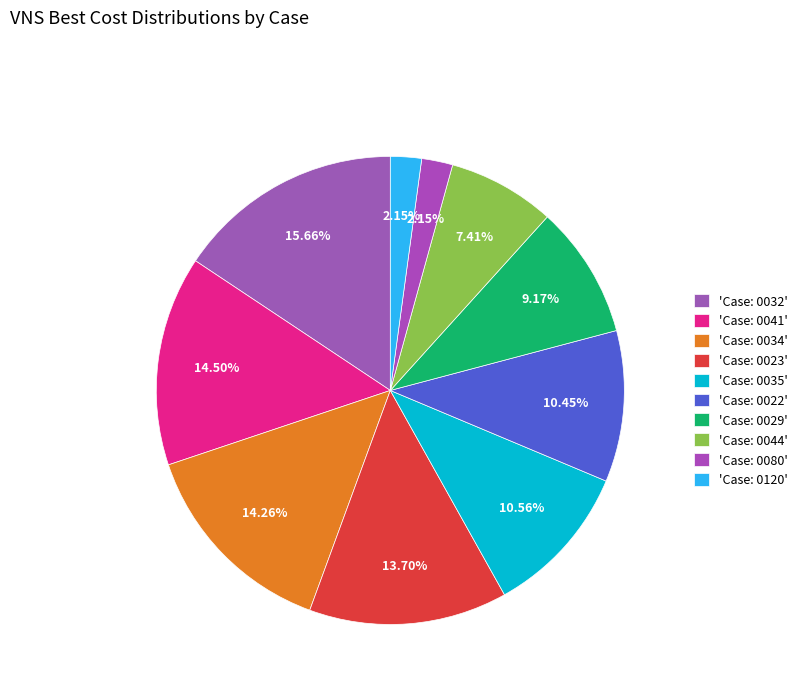

Count the number of slices in the pie.

10